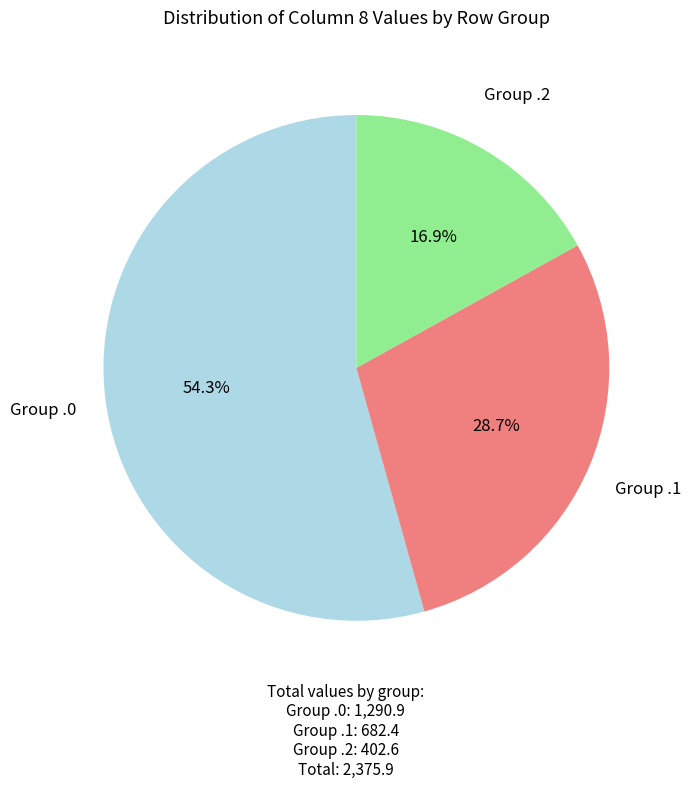

How many slices are in this pie chart?

3